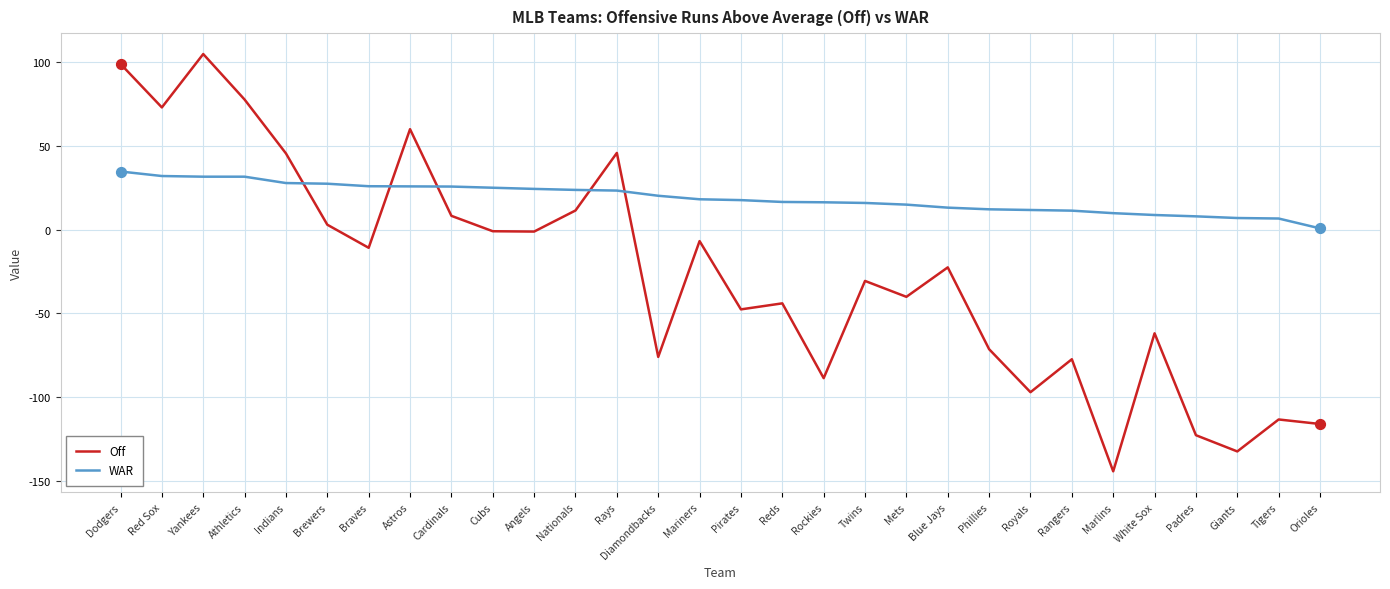

What is the total value across all series at Reds?

-27.4